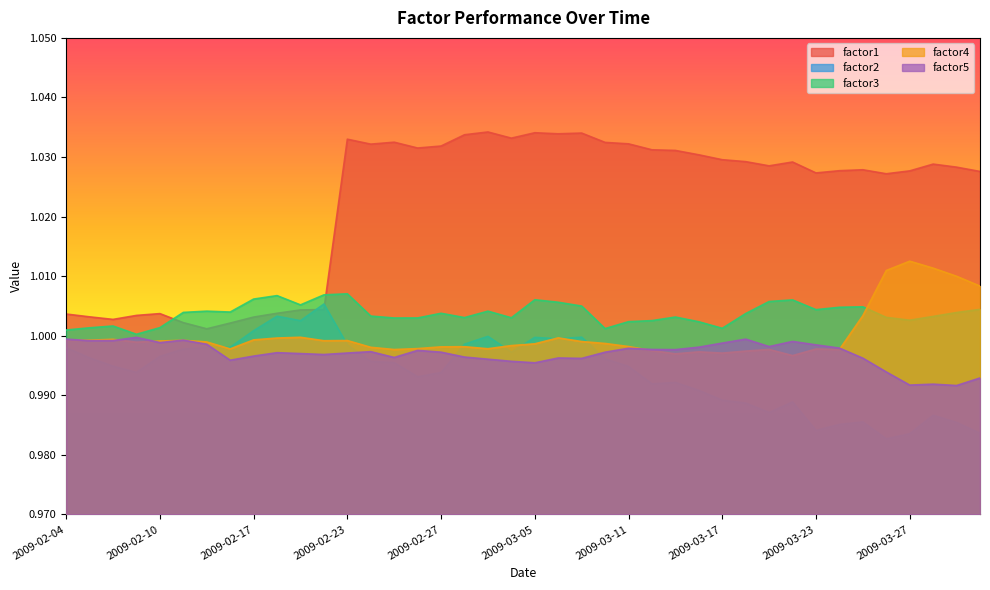

The factor4 series shows 0.5 at 2009-03-13. True or false?

False